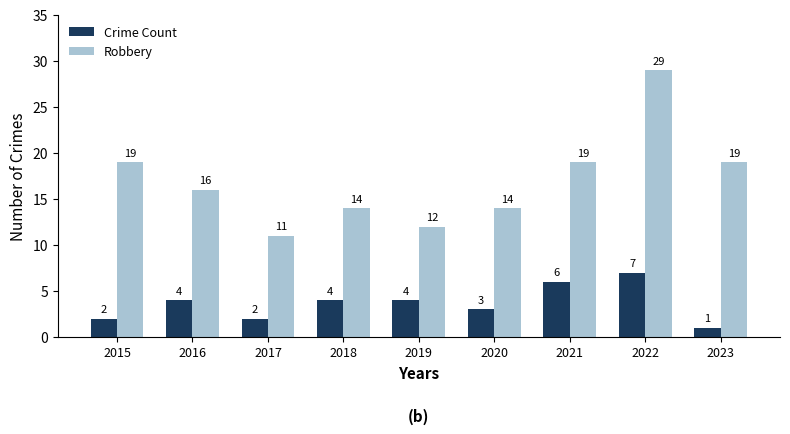

What is the spread (max minus min) of values at 2016?

12